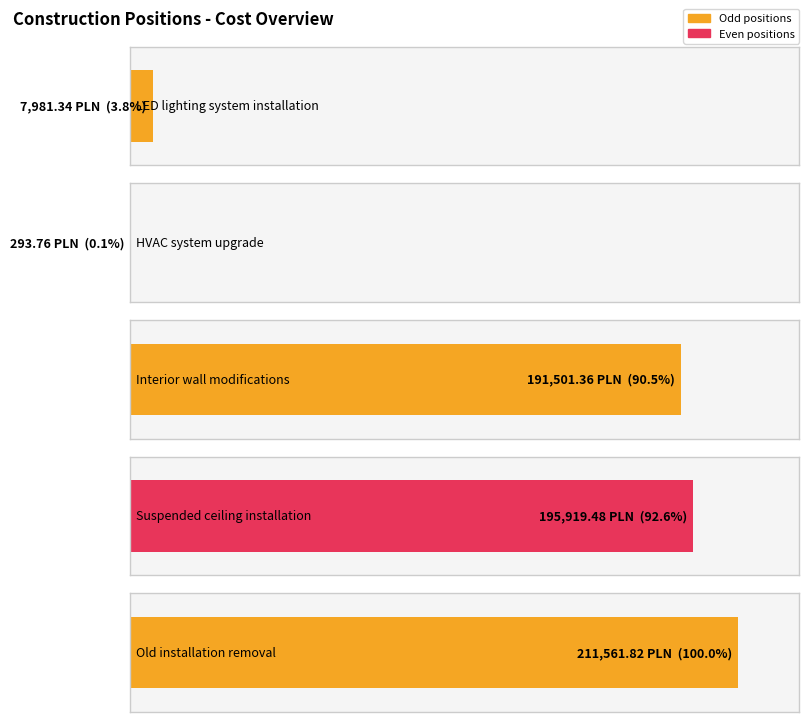

The value at HVAC system upgrade is 185.5. True or false?

False